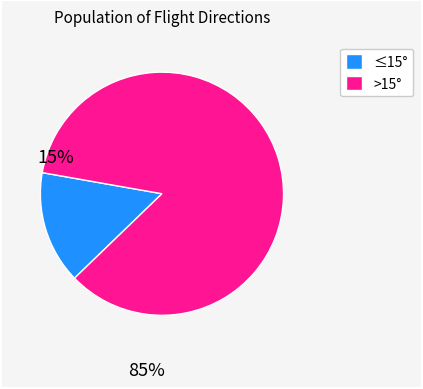

Is there a majority slice in this chart?

Yes